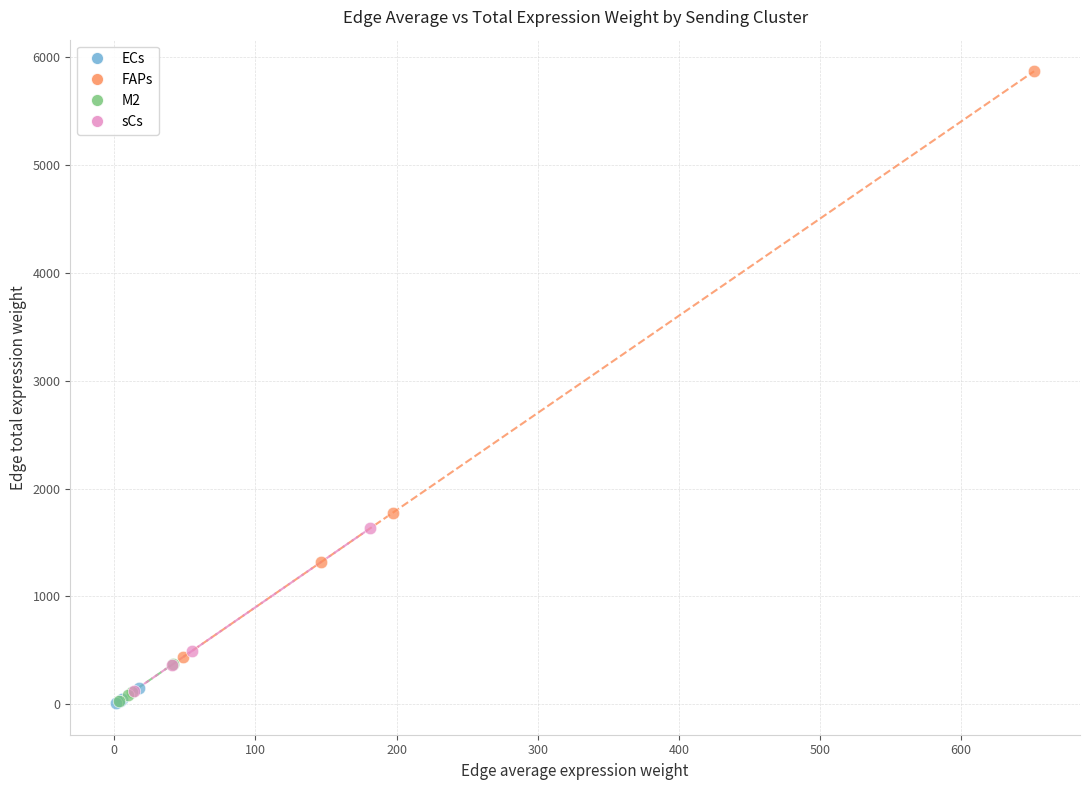

Which series reaches the maximum Y coordinate?

FAPs